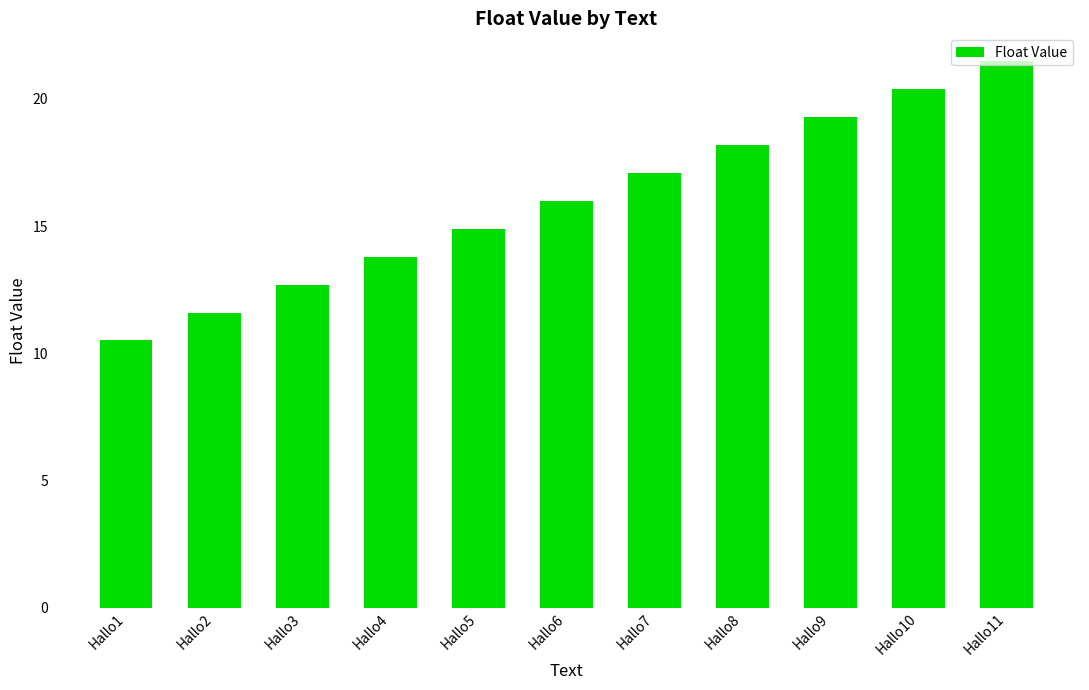

List the labels in order of value, smallest first.

Hallo1, Hallo2, Hallo3, Hallo4, Hallo5, Hallo6, Hallo7, Hallo8, Hallo9, Hallo10, Hallo11